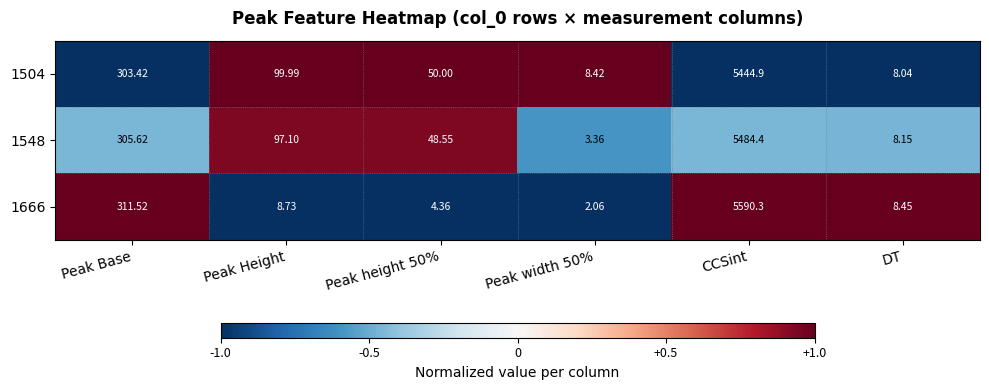

Which label corresponds to the smallest value in the chart?

Peak width 50%